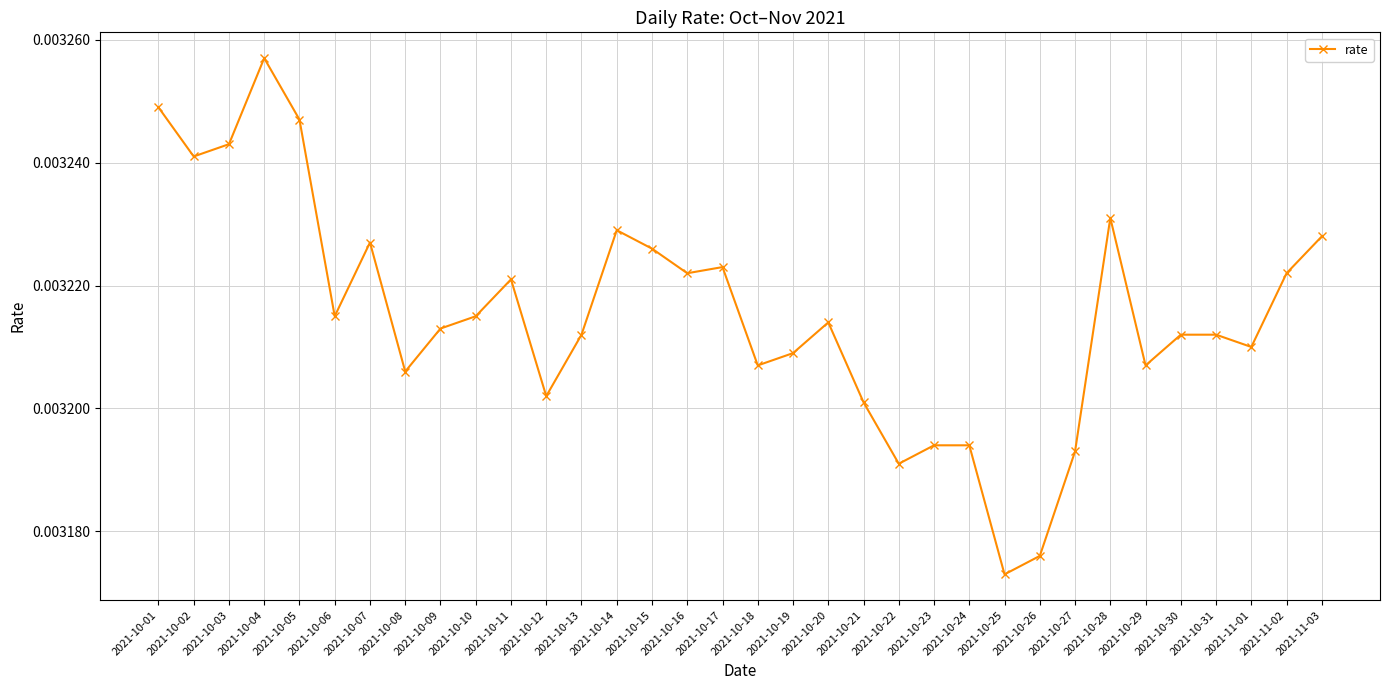

How many values are between 0 and 1?

34